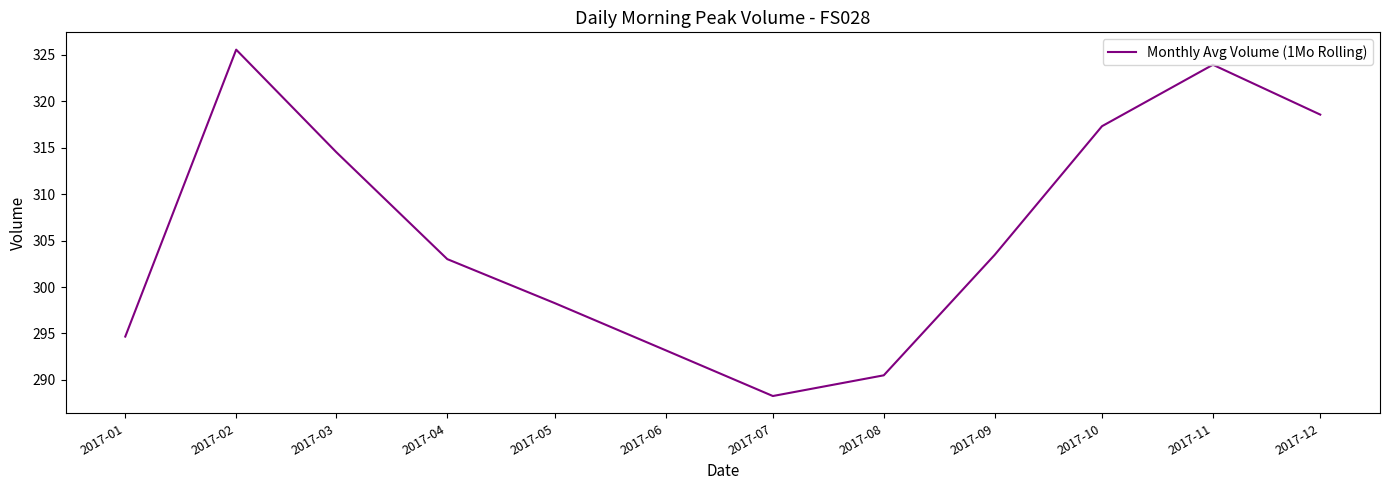

What is the minimum value shown in the chart?

288.3